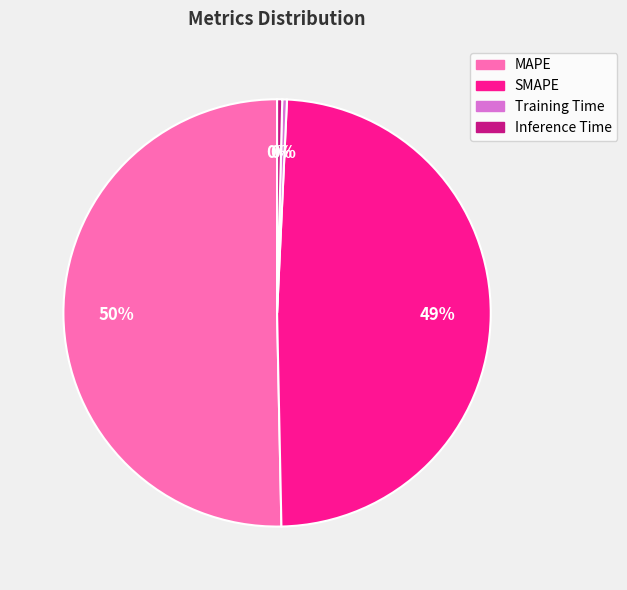

Between Training Time and SMAPE, which is larger?

SMAPE